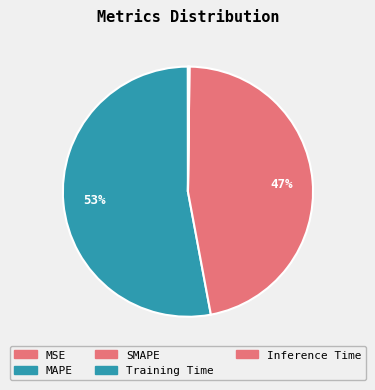

Is there a majority slice in this chart?

Yes